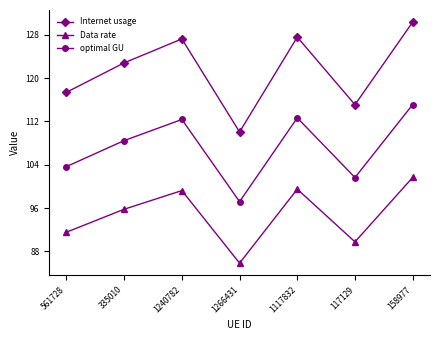

List the series in order of their overall mean, highest first.

Internet usage, optimal GU, Data rate